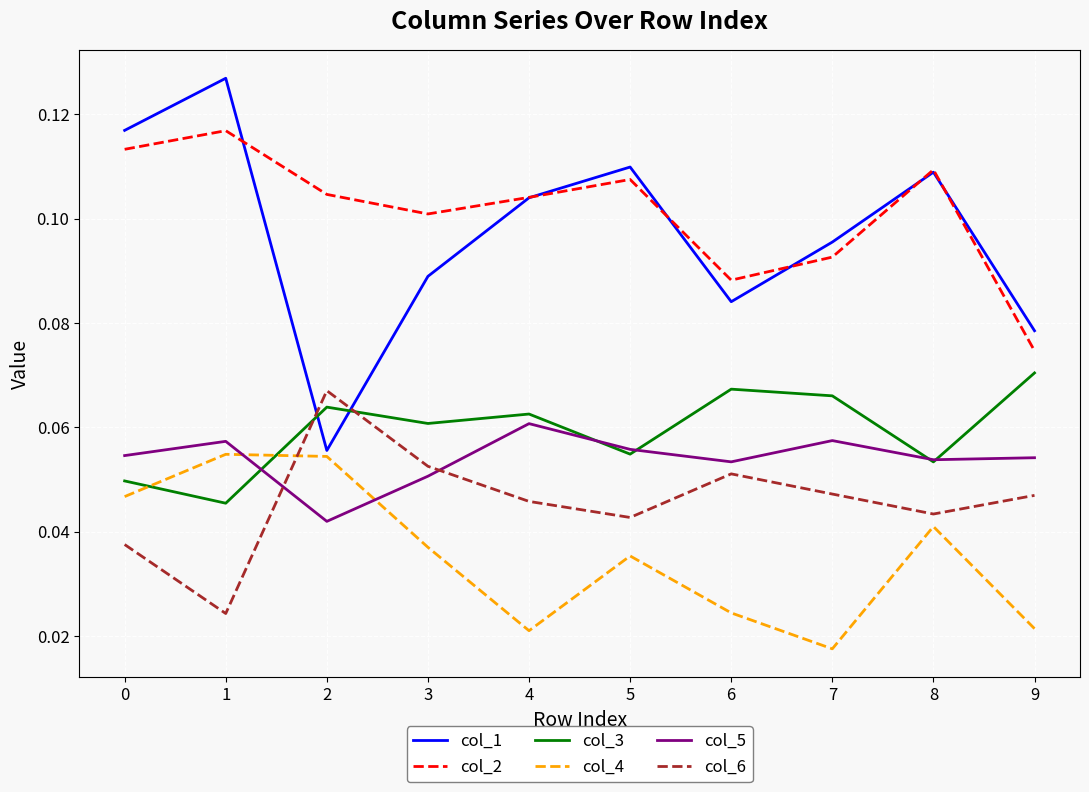

What is the sum of all col_5 values?

0.5